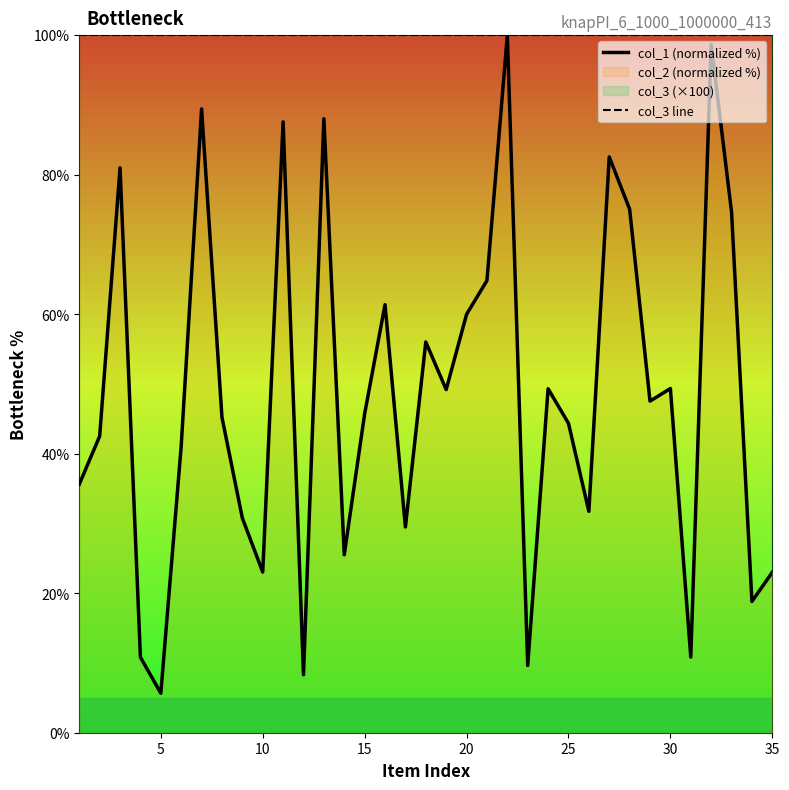

What is the difference between the second highest and minimum values in the col_1 (normalized %) series?

93.0